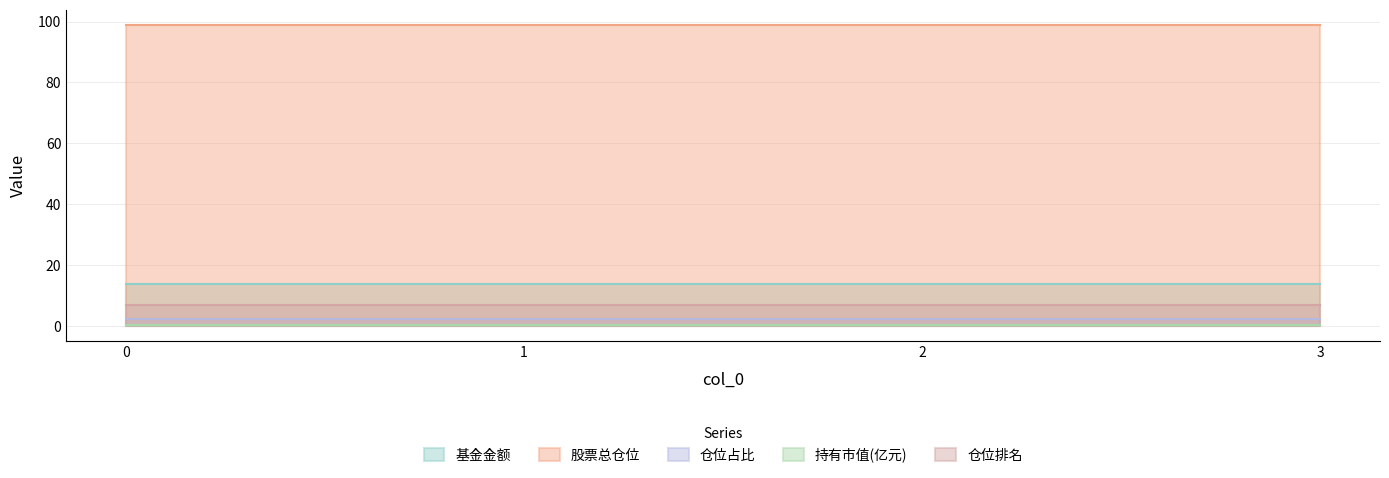

Reading right to left, what are all the values shown in this chart?

基金金额: 13.9	13.9	13.9	13.9
股票总仓位: 98.9	98.9	98.9	98.9
仓位占比: 2.4	2.4	2.4	2.4
持有市值(亿元): 0.3	0.3	0.3	0.3
仓位排名: 7.0	7.0	7.0	7.0